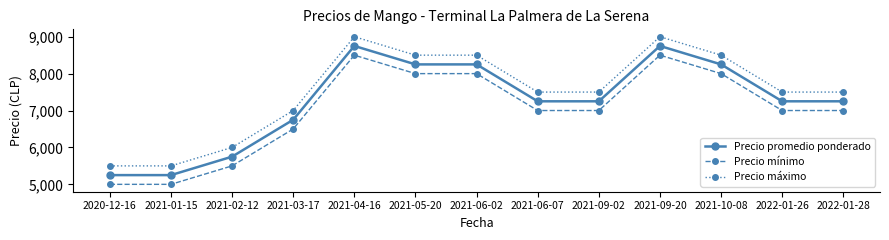

Does the chart display data point markers on the line(s)?

Yes